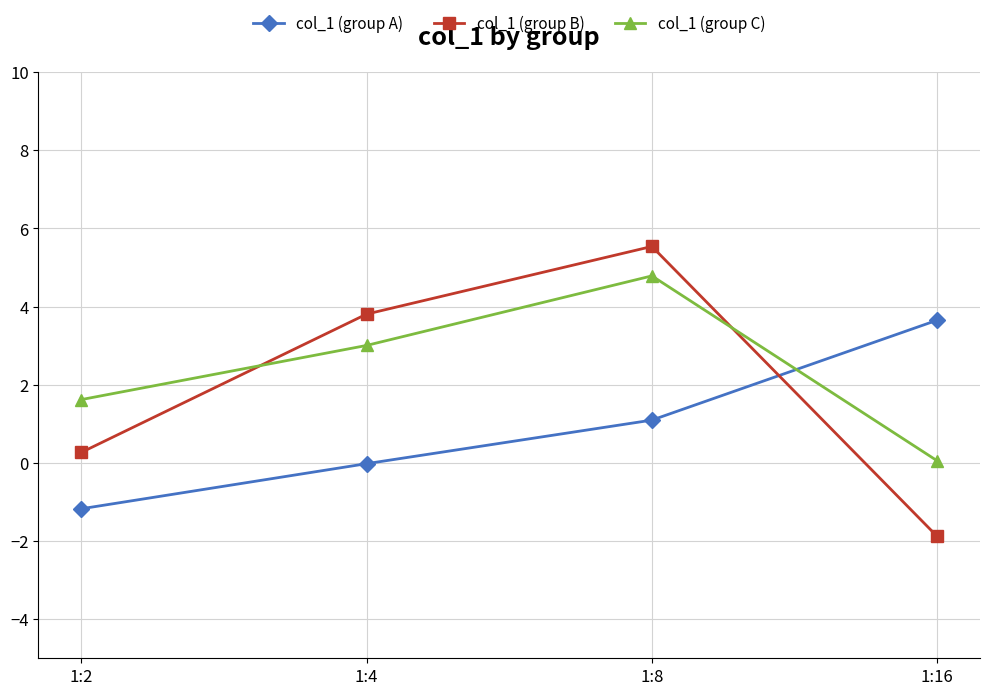

Rank the categories by col_1 (group B) value from lowest to highest.

1:16, 1:2, 1:4, 1:8